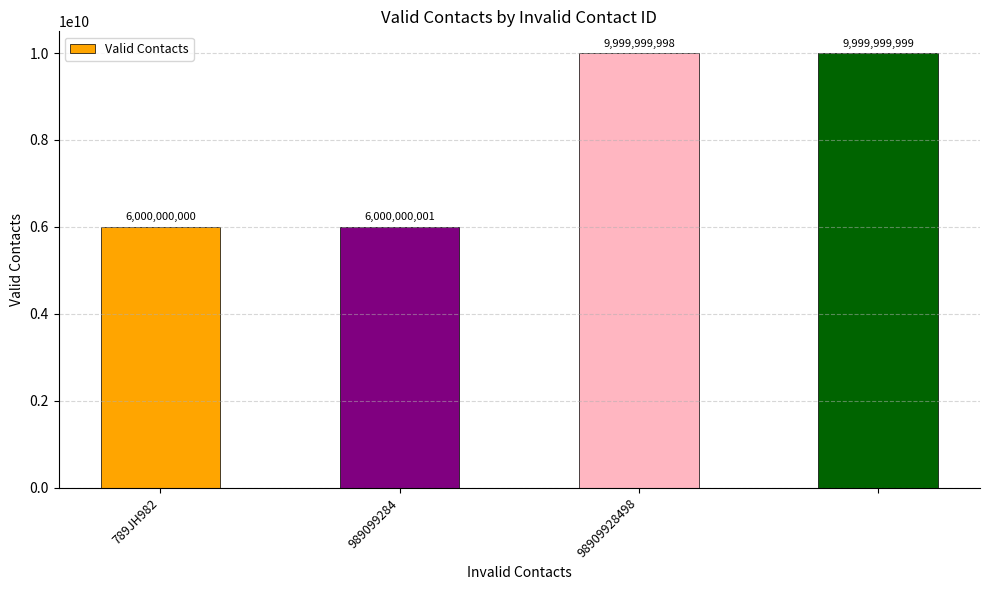

What is the value of the 2nd bar from the left?

6000000001